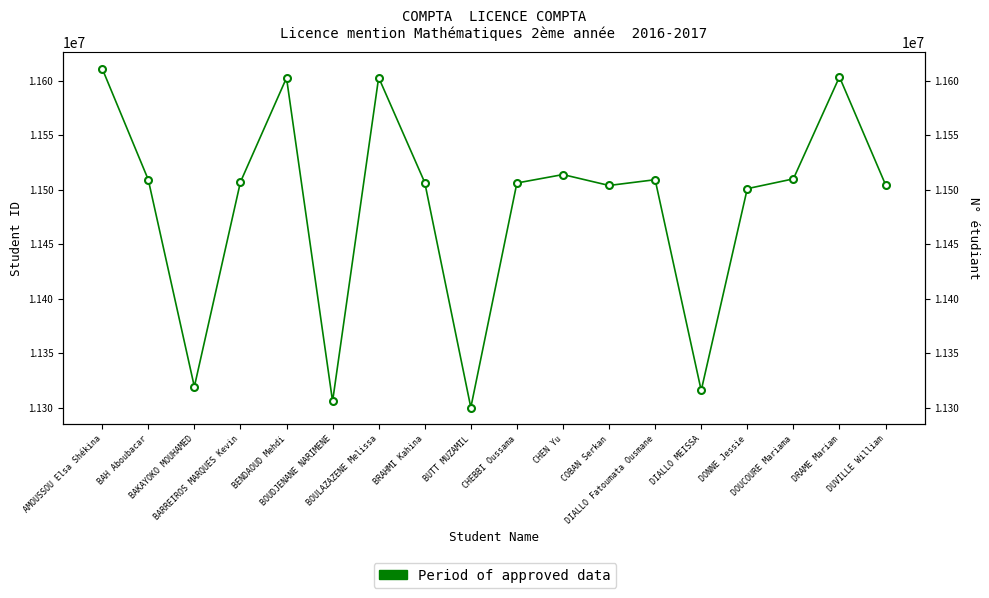

How many interior local valleys (lower than both neighbors) does the data have?

5